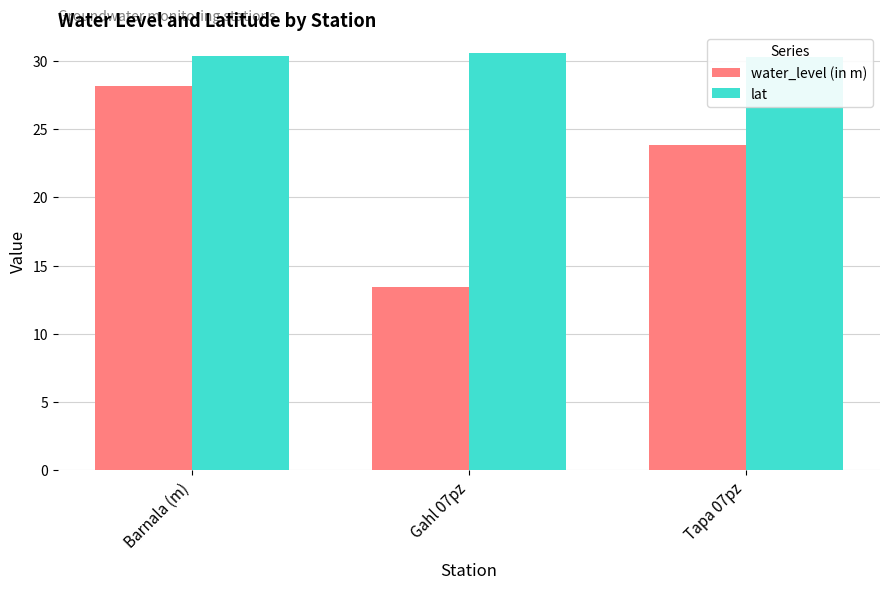

Is it true that lat equals 30.4 at Barnala (m)?

True